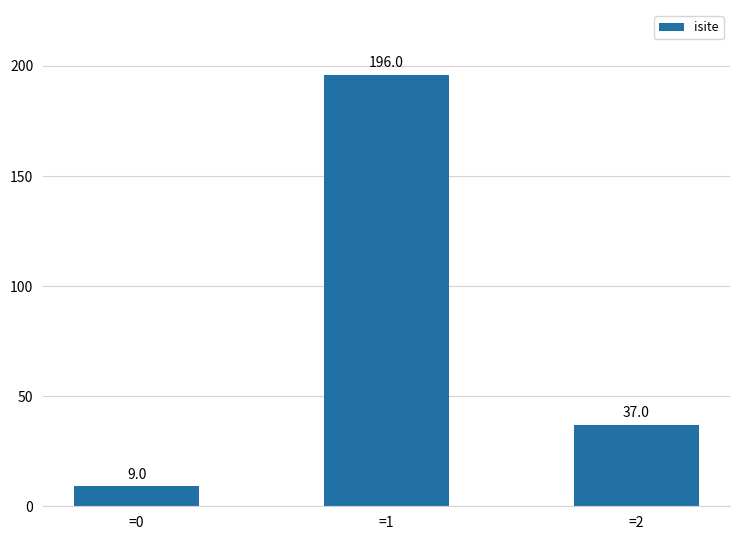

What is the ratio of the value at =1 to the value at =2?

5.3